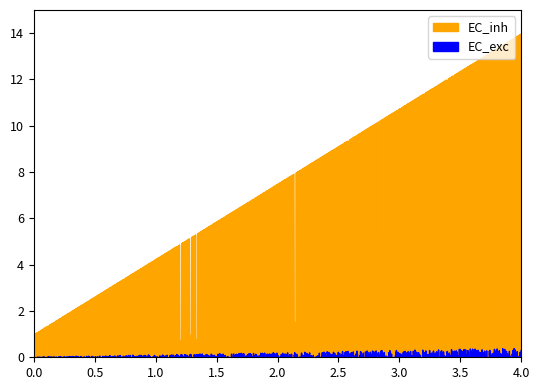

True or false: EC_exc and EC_inh cross at least once.

False